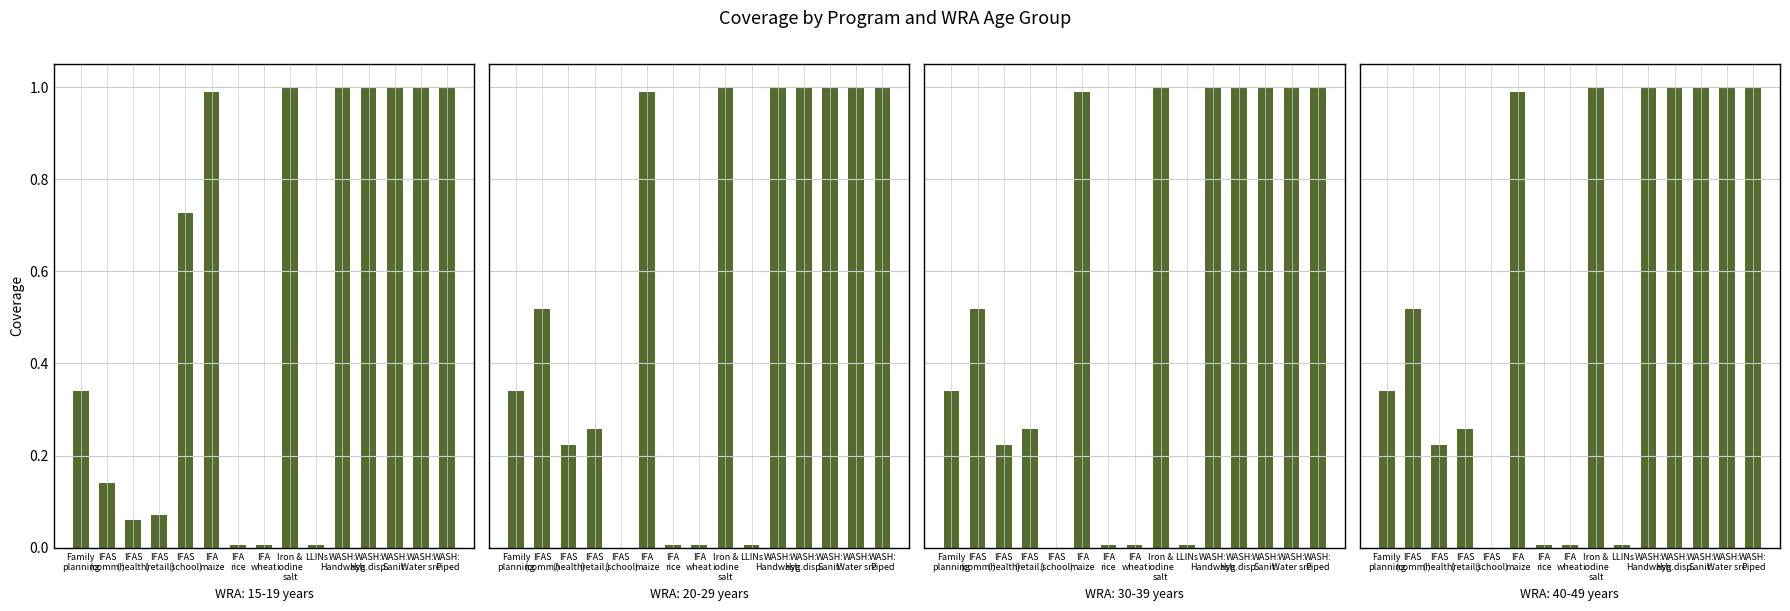

What is the label of the 8th bar from the left?

IFA wheat